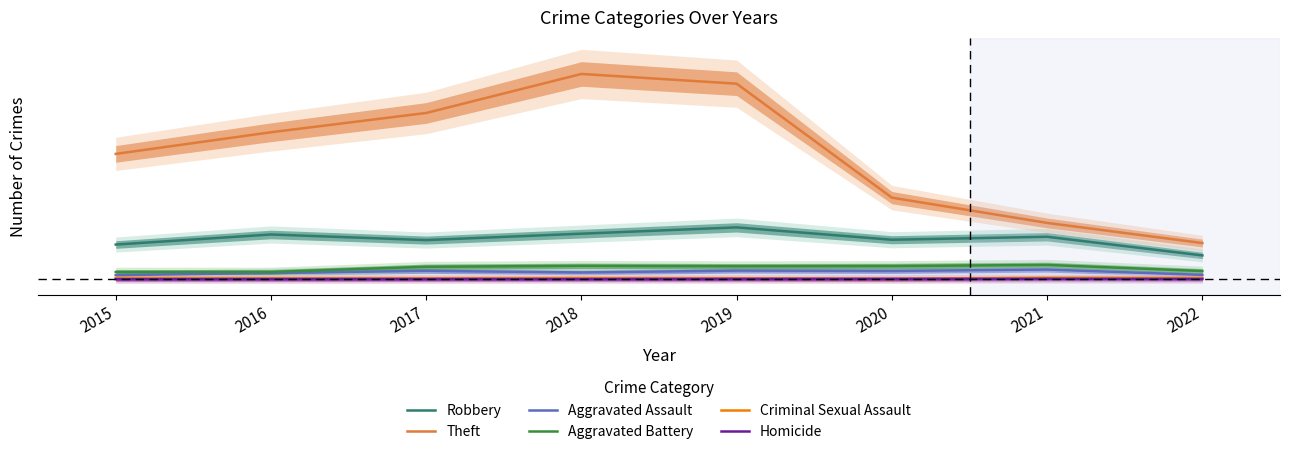

How many lines are shown in the chart?

6